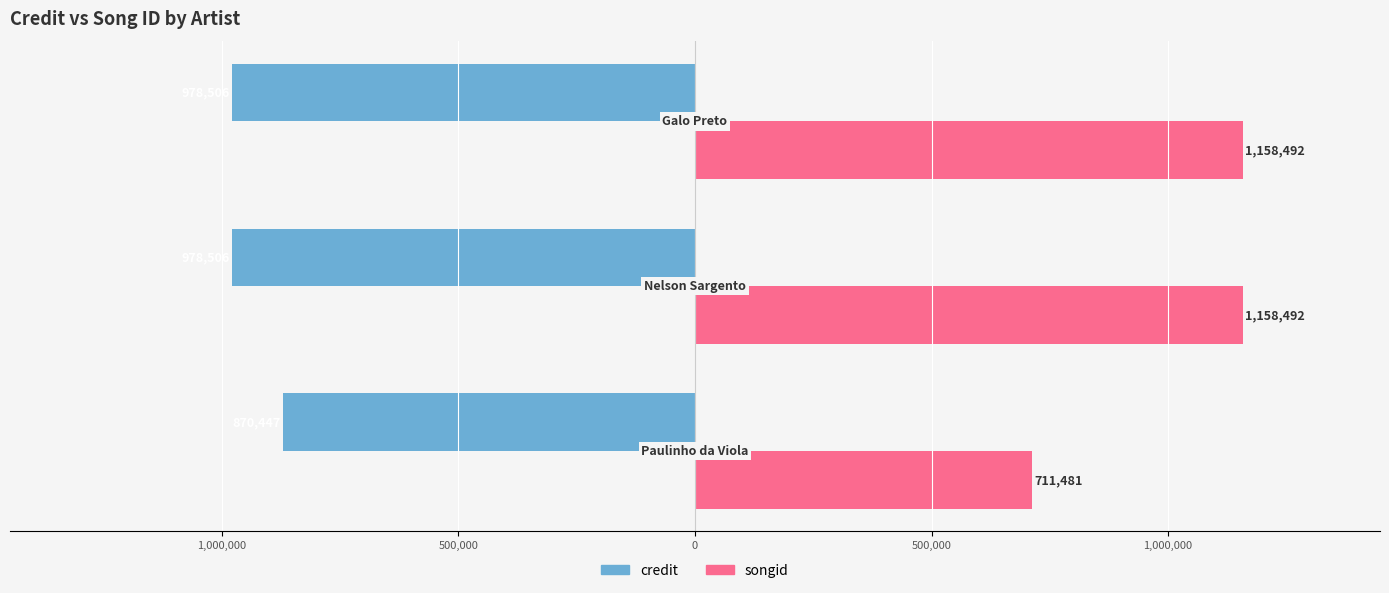

Count the credit values in the range -978506 to -870447.

3